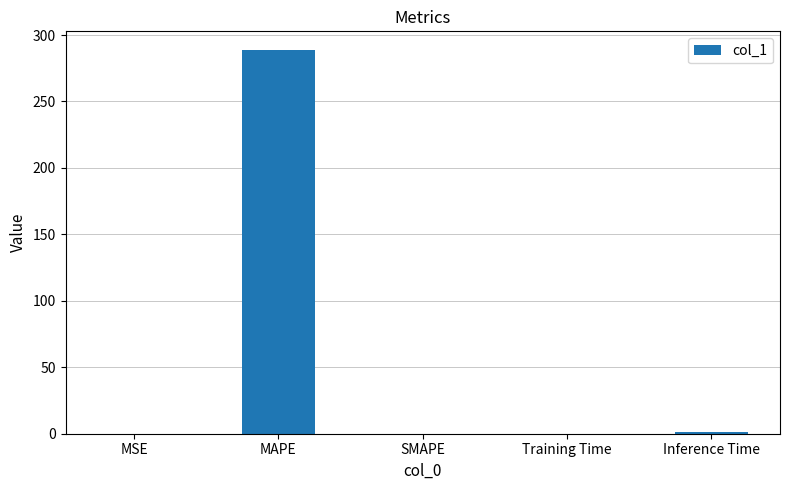

Read the value at Training Time.

0.1